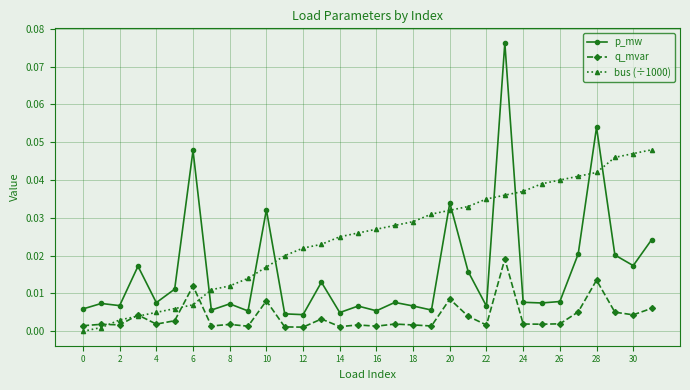

True or false: p_mw and q_mvar cross at least once.

False